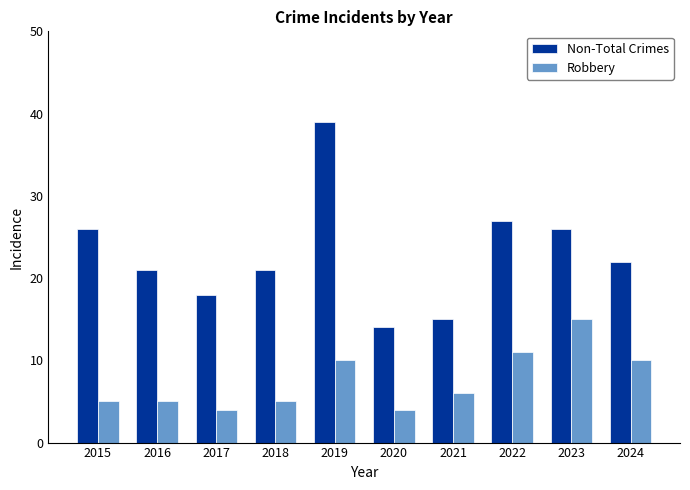

How many values in the Robbery series are below 6?

5